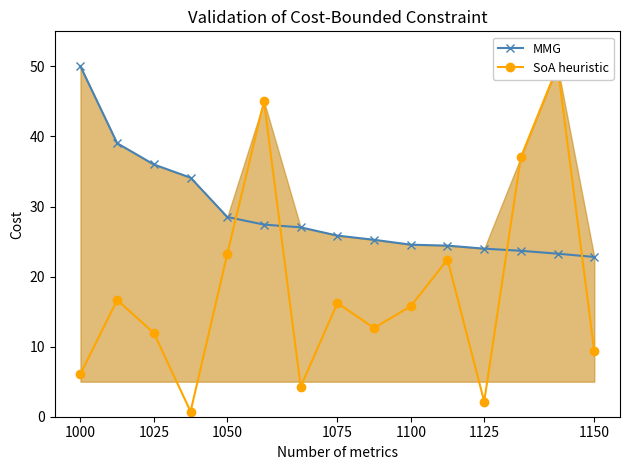

The MMG series shows 25.8 at 1075. True or false?

True